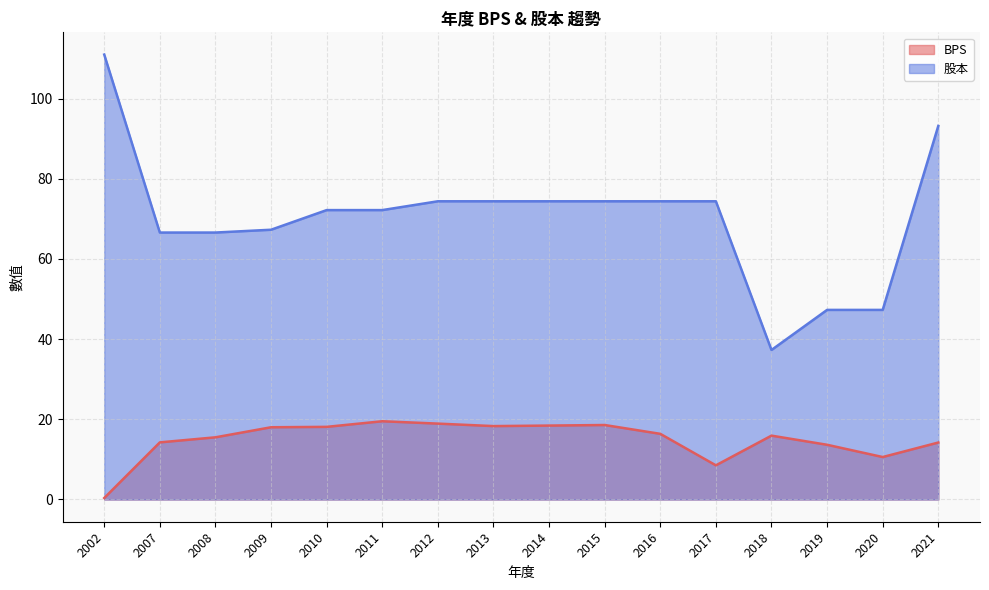

Between 2015 and 2017, which series saw the biggest shift?

BPS